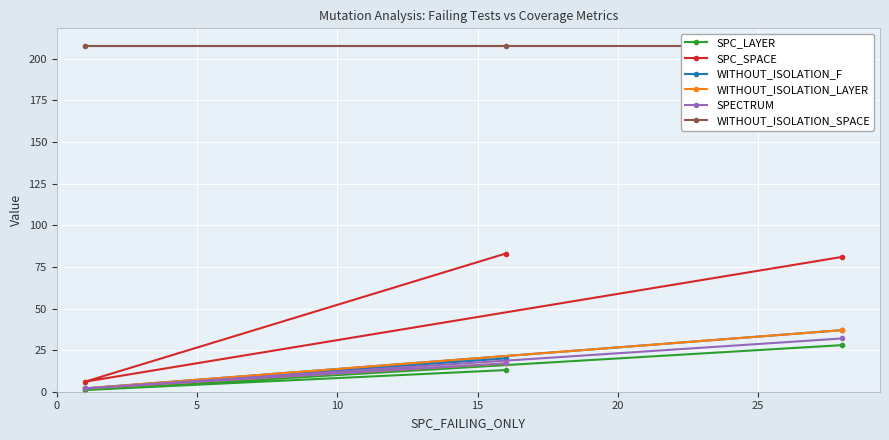

Reading left to right, what are all the values shown in this chart?

SPC_LAYER: 28	1	13
SPC_SPACE: 81	6	83
WITHOUT_ISOLATION_F: 37	2	20
WITHOUT_ISOLATION_LAYER: 37	2	17
SPECTRUM: 32	2	17
WITHOUT_ISOLATION_SPACE: 208	208	208